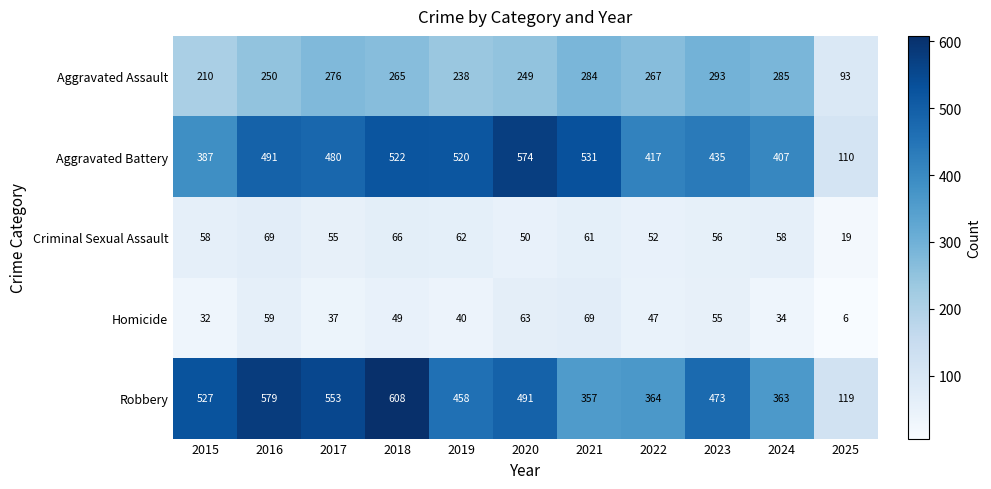

Rank the categories by Aggravated Battery value from highest to lowest.

2020, 2021, 2018, 2019, 2016, 2017, 2023, 2022, 2024, 2015, 2025